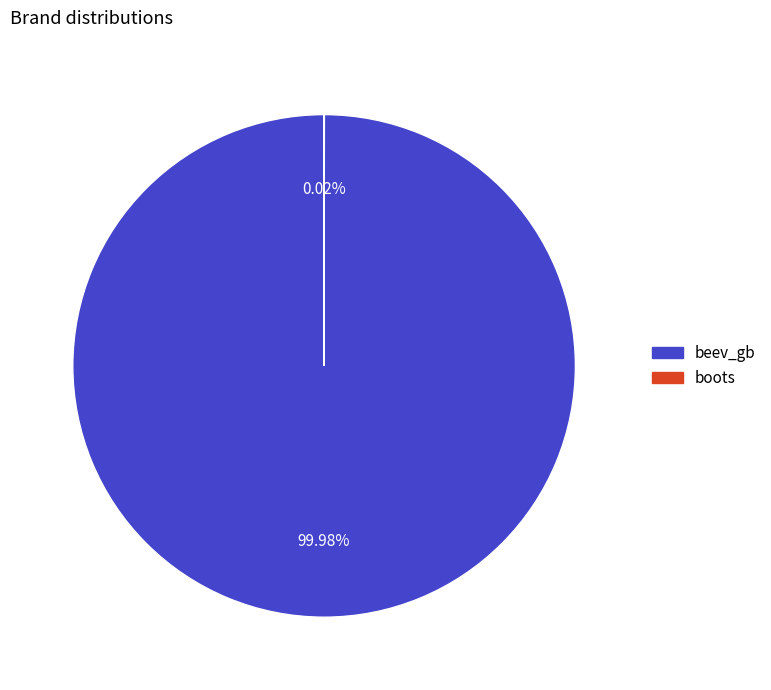

Which category accounts for the majority?

beev_gb